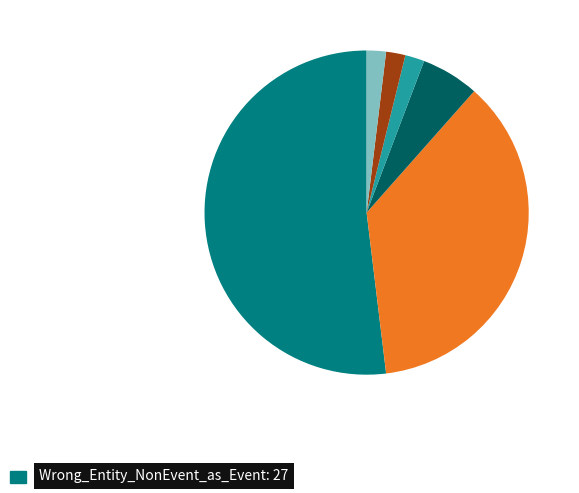

Is there a majority slice in this chart?

Yes